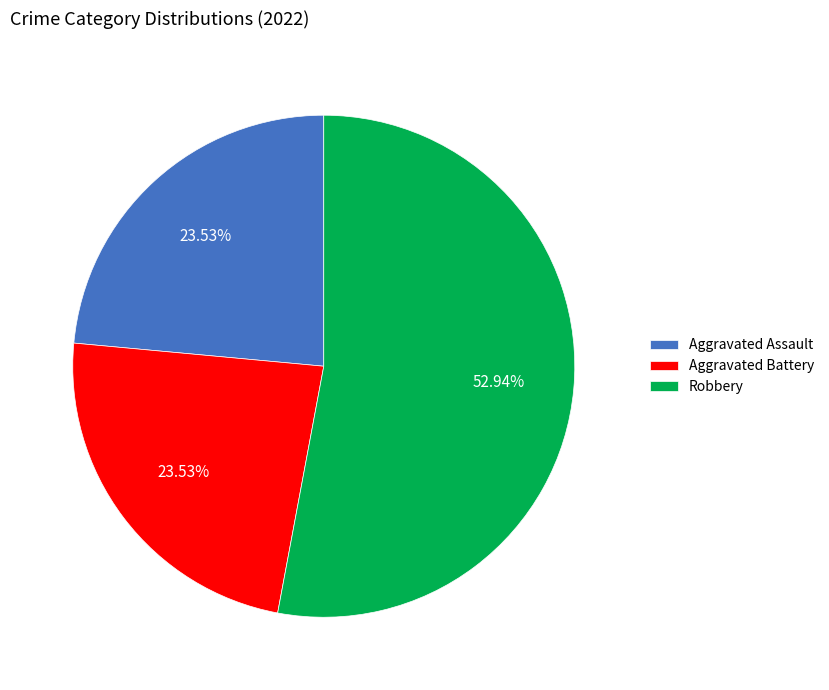

Combined, do Robbery and Aggravated Assault account for over 50%?

Yes